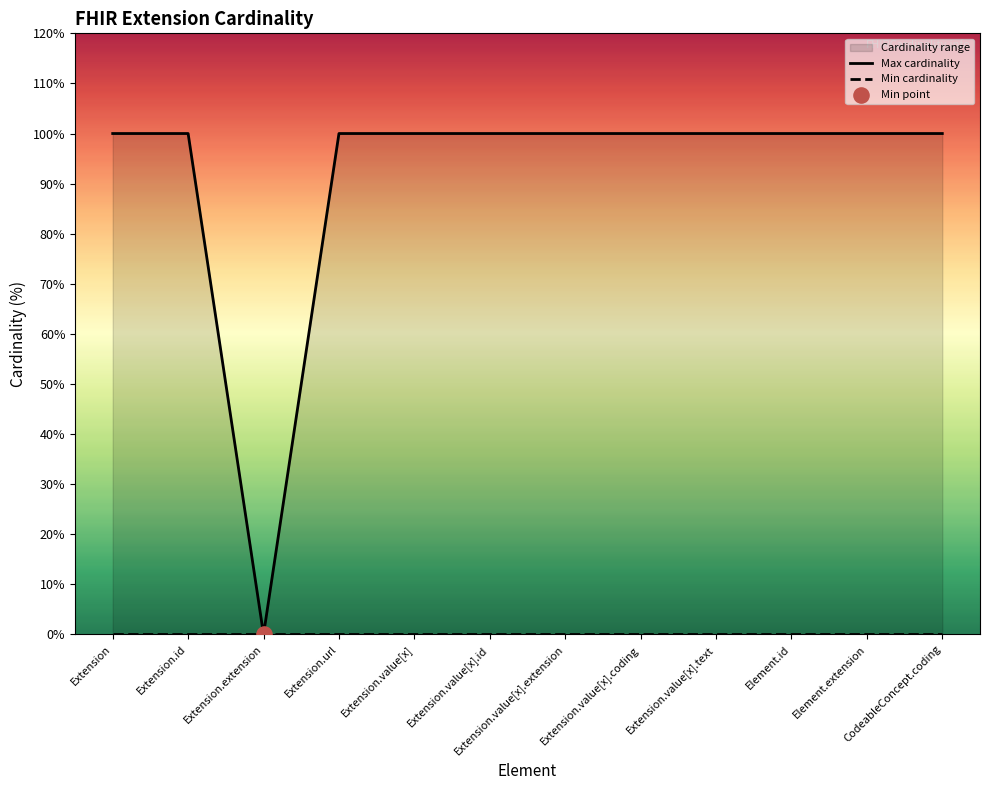

Approximately how many times larger is the value at Element.extension compared to Extension.value[x].id?

1.0